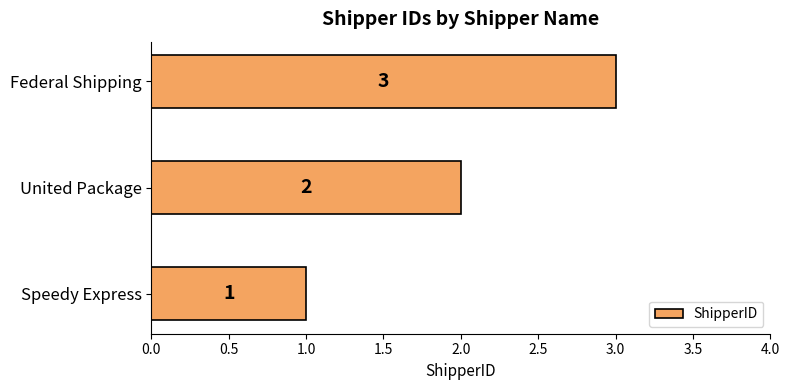

What is the average value?

2